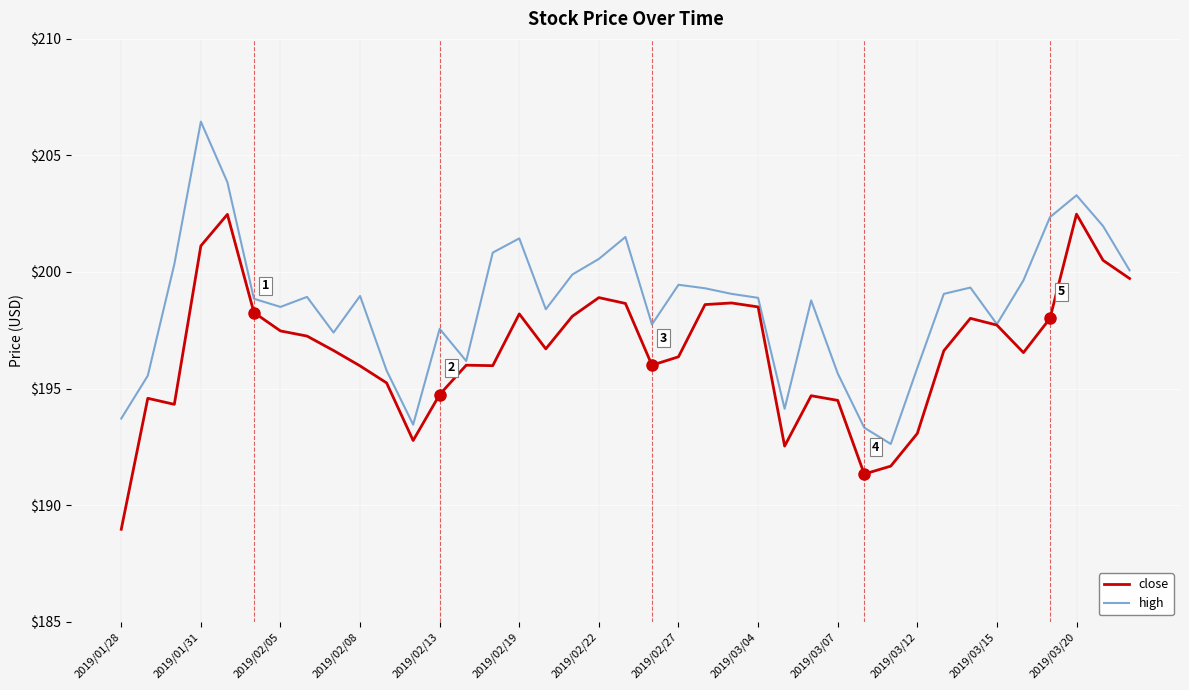

Which series has the largest total across all categories?

high